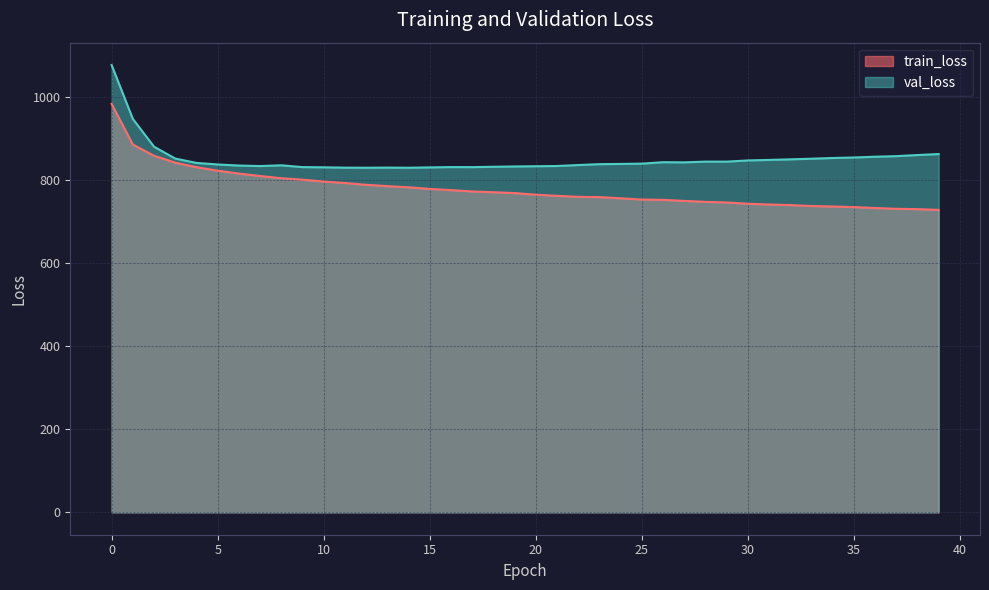

True or false: train_loss and val_loss intersect in this chart.

False